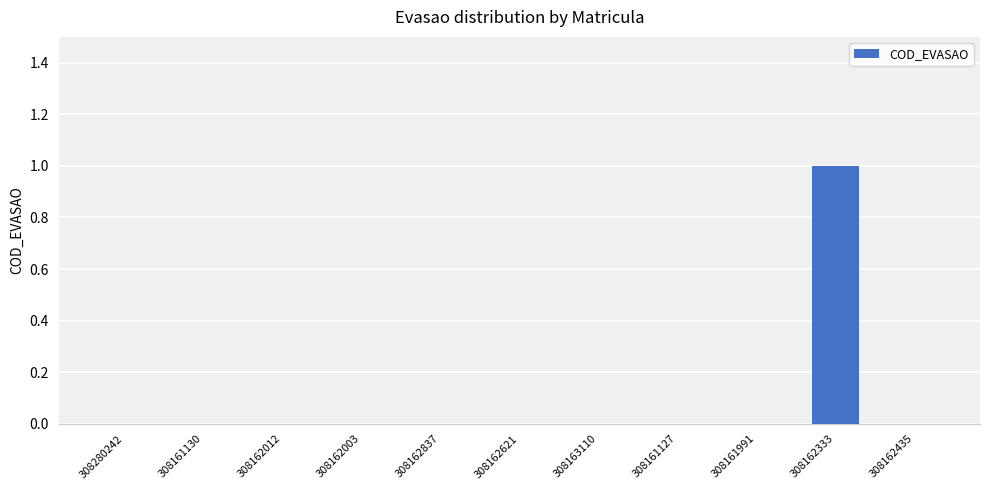

Which label corresponds to the largest value in the chart?

308162333